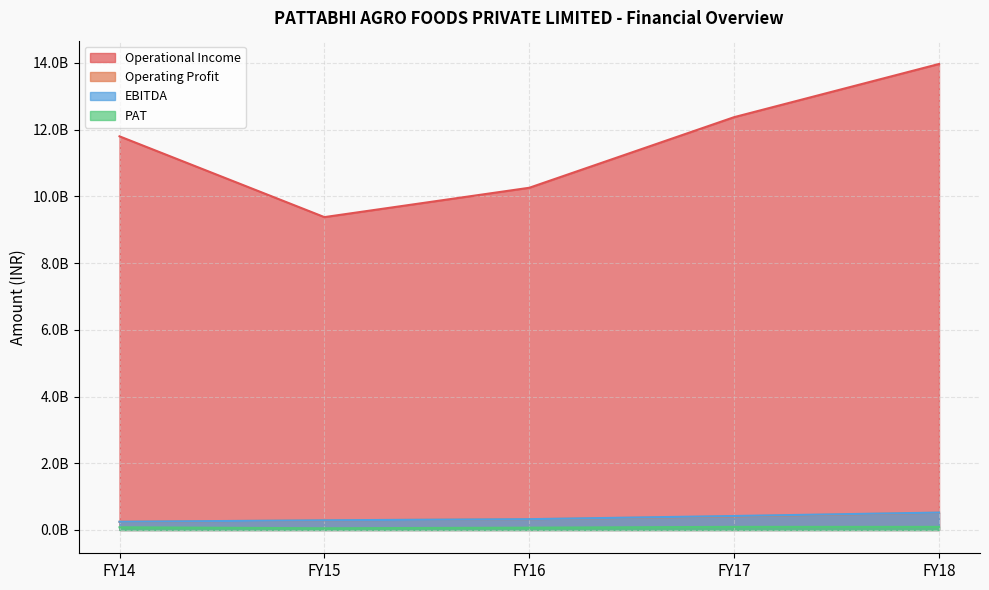

List the series in order of their peak value, highest first.

Operational Income, EBITDA, Operating Profit, PAT